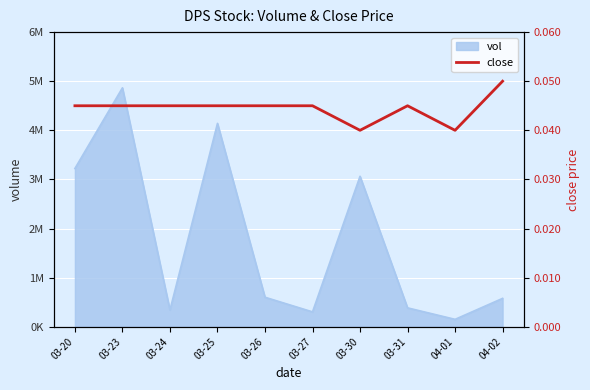

True or false: the data shows 0.0 at 04-01.

False